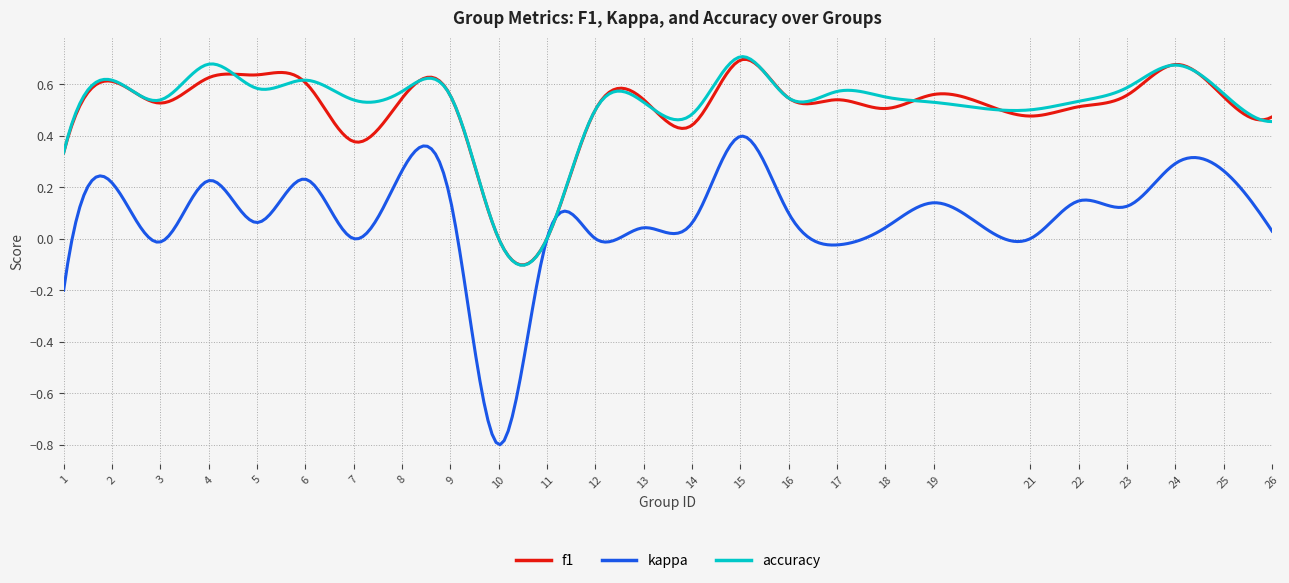

Which series has the widest spread of values?

kappa